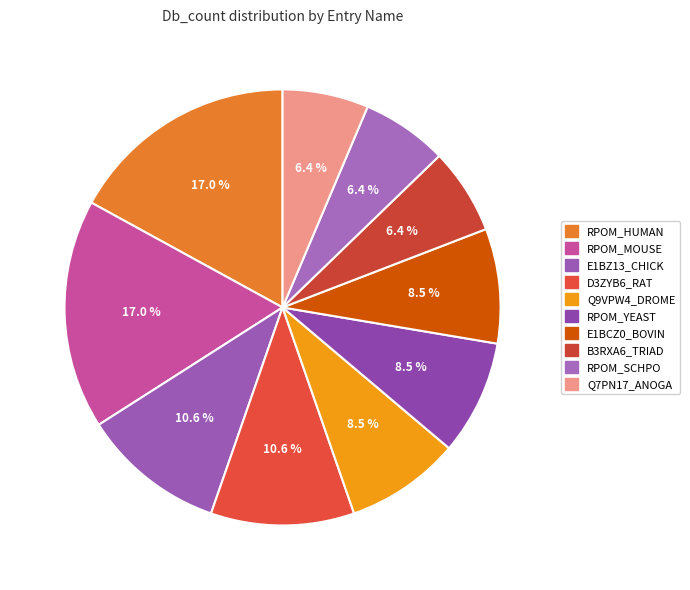

What percentage is the Q9VPW4_DROME slice, to the nearest percent?

9%